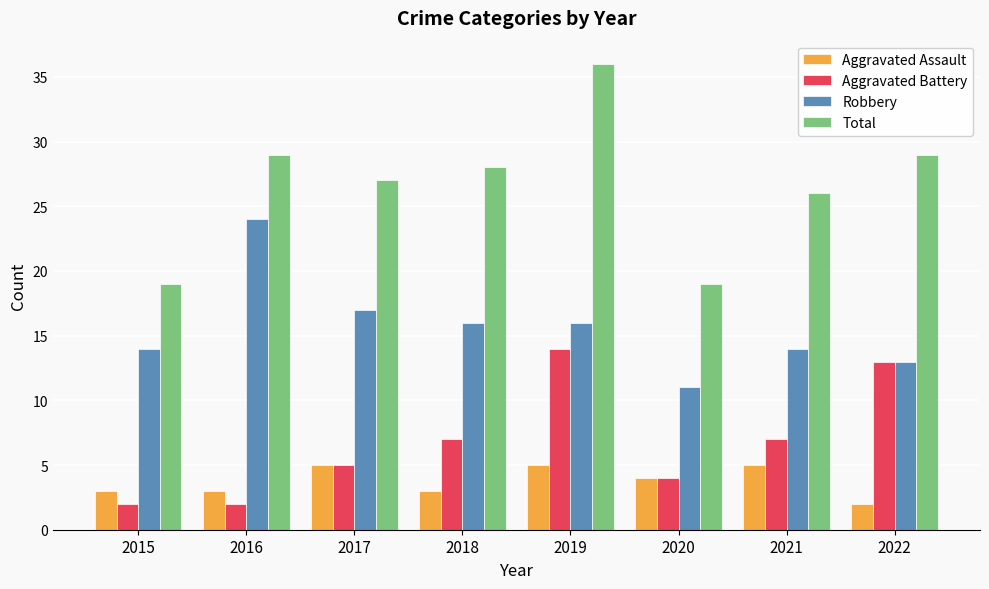

True or false: Aggravated Assault has a value of 5 at 2015.

False